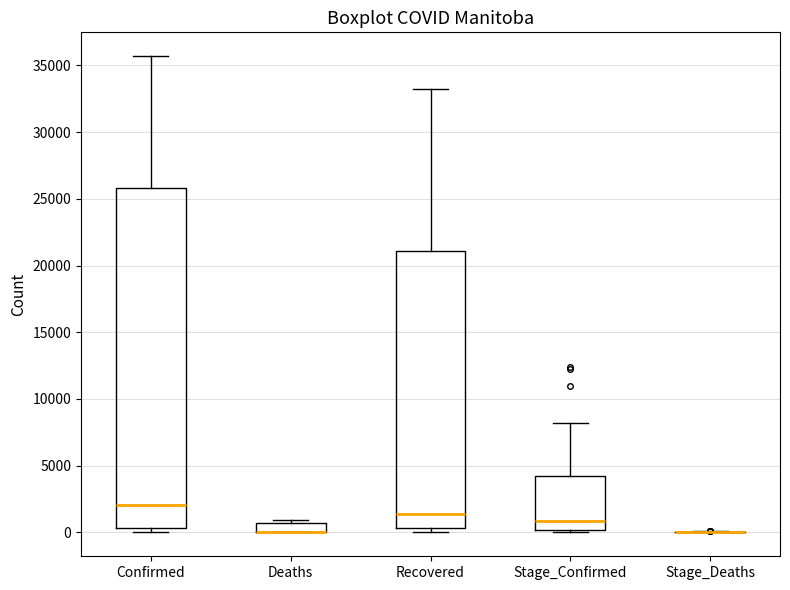

Where is the lower edge of the box for Deaths on the y-axis? The values are not printed on the chart, so give them approximately, as read against the axis.

0